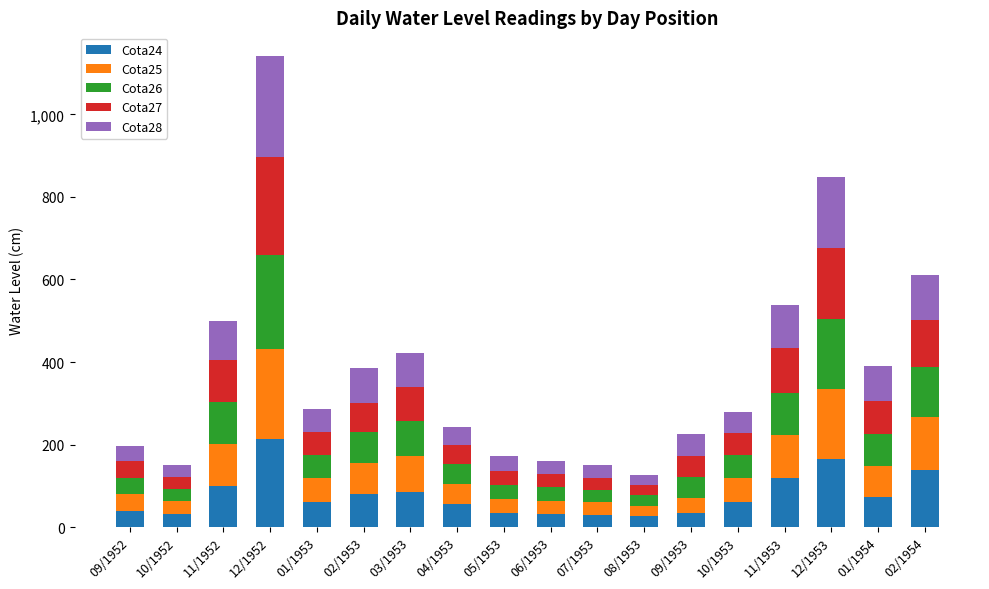

True or false: Cota24 has a value of 32.0 at 06/1953.

True